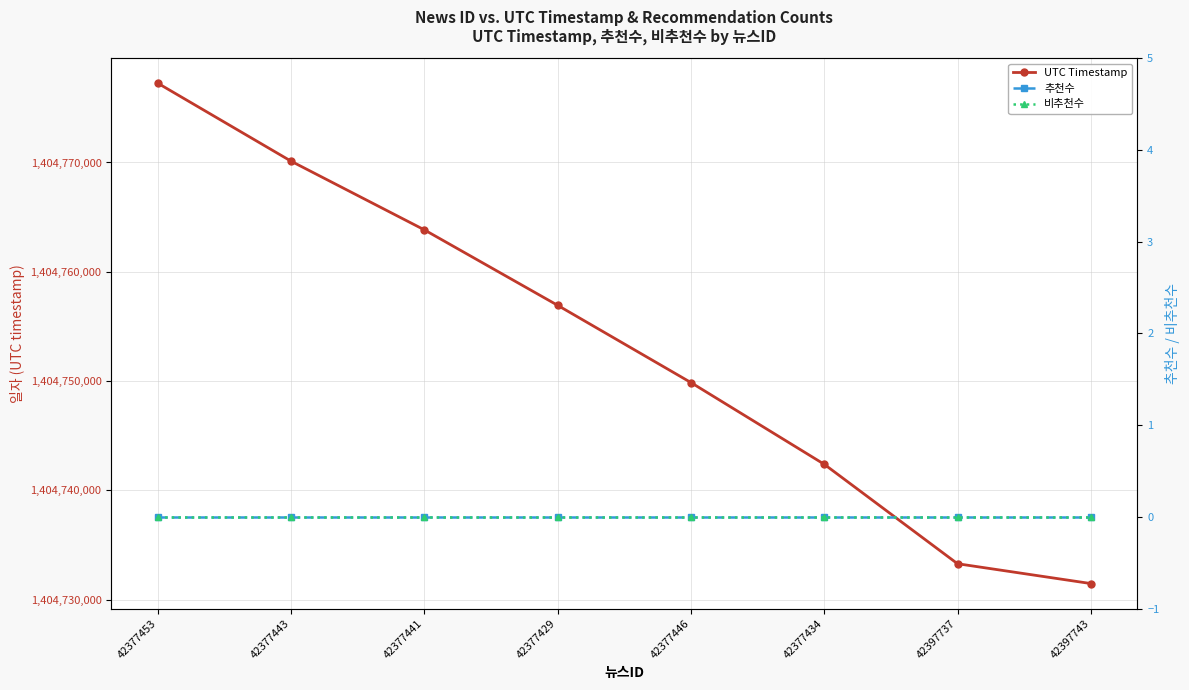

The 비추천수 series shows 0 at 42377429. True or false?

True